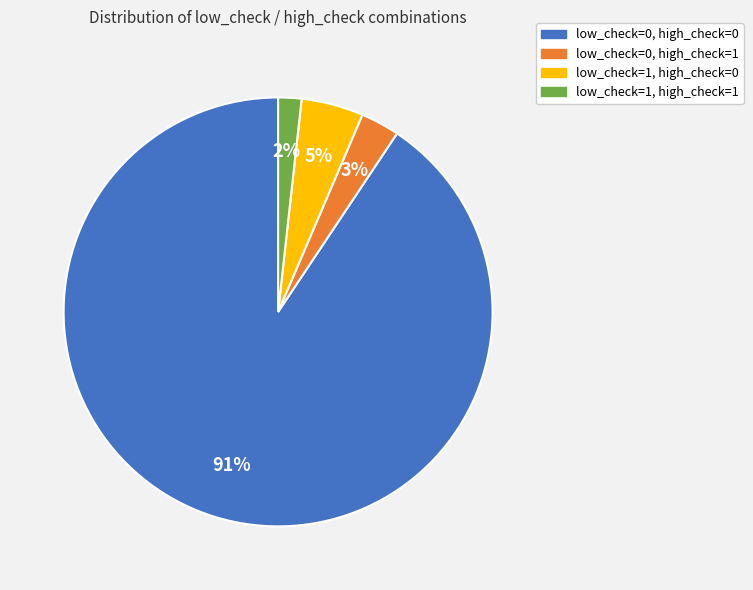

What is the smallest slice in the pie chart?

low_check=1, high_check=1